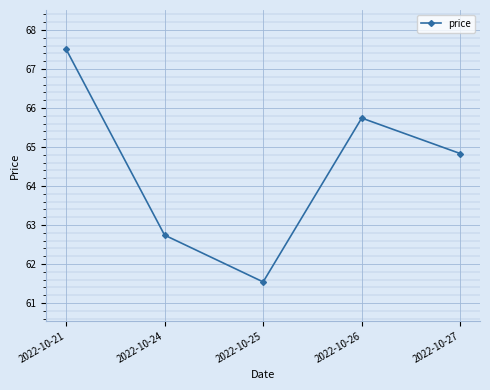

Does the chart display data point markers on the line(s)?

Yes